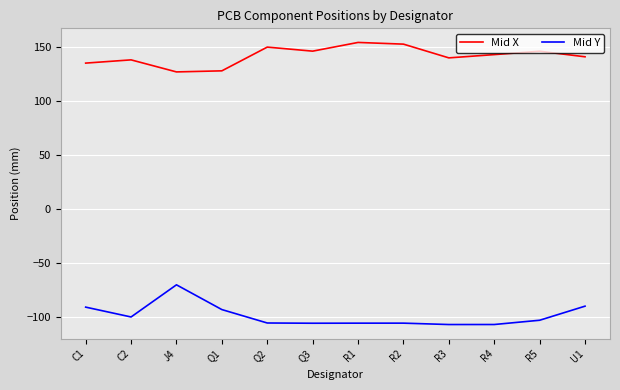

Which series has the largest total across all categories?

Mid X